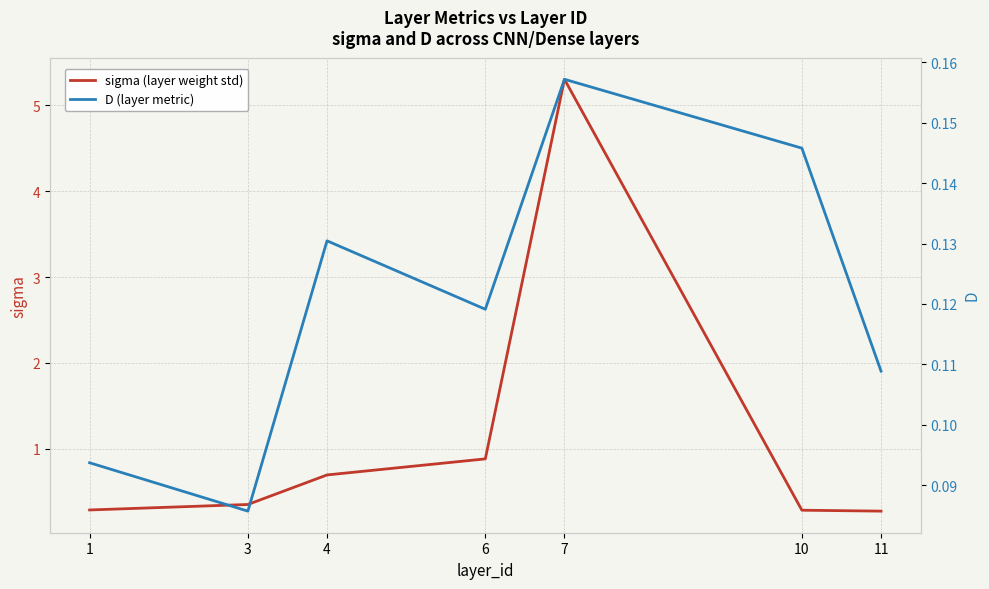

Rank the series at 4 from highest to lowest value.

sigma (layer weight std), D (layer metric)